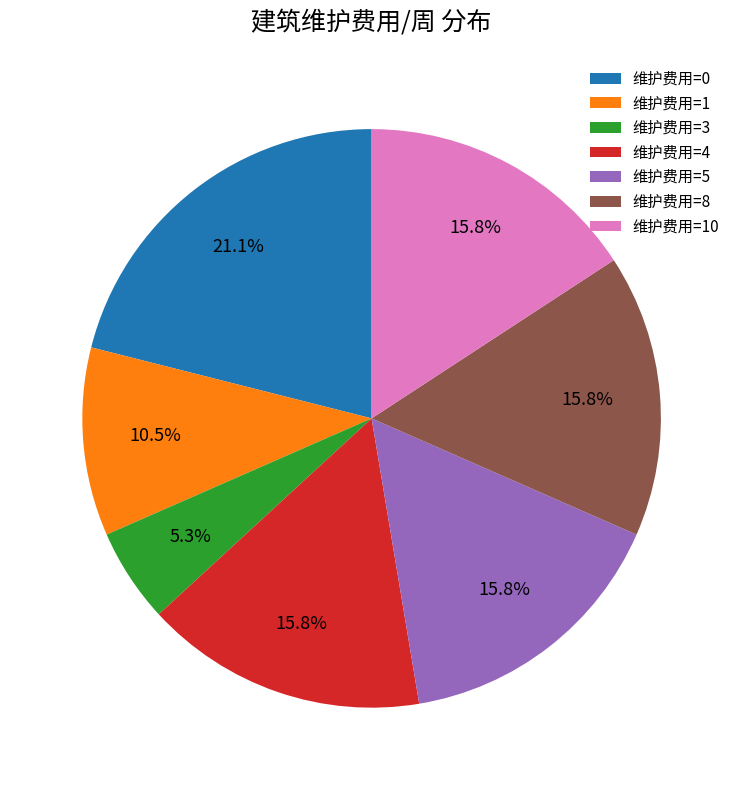

Do 维护费用=8 and 维护费用=1 together represent more than half of the pie?

No